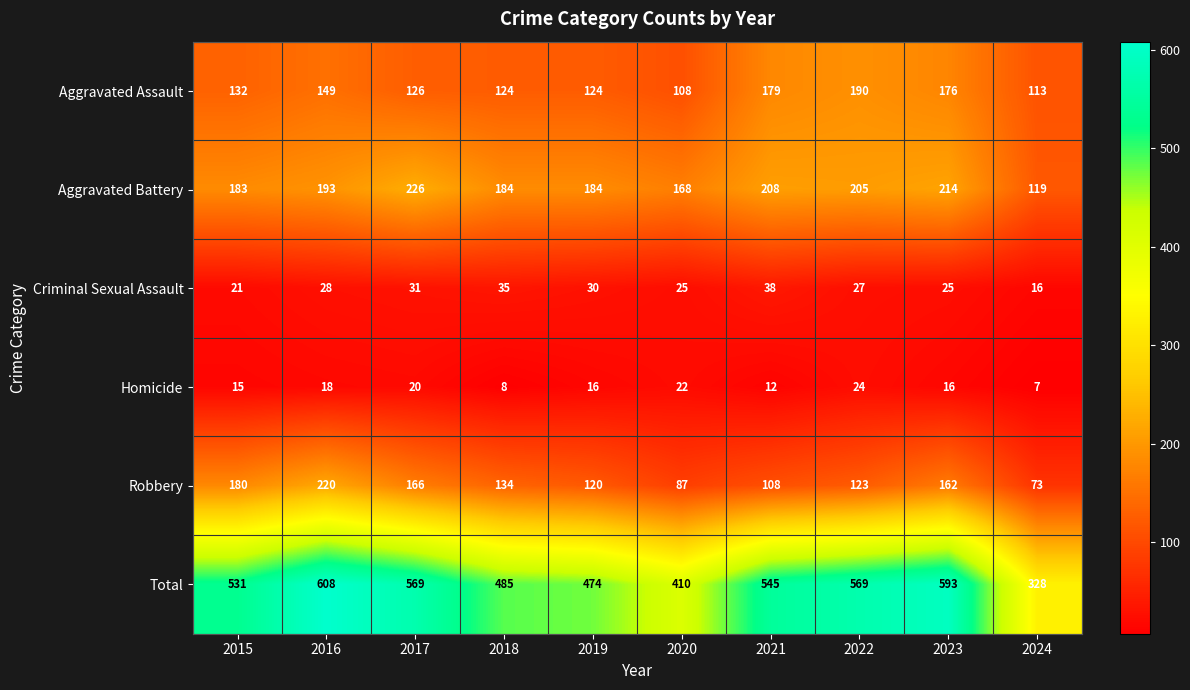

What is the sum of all Aggravated Battery values?

1884